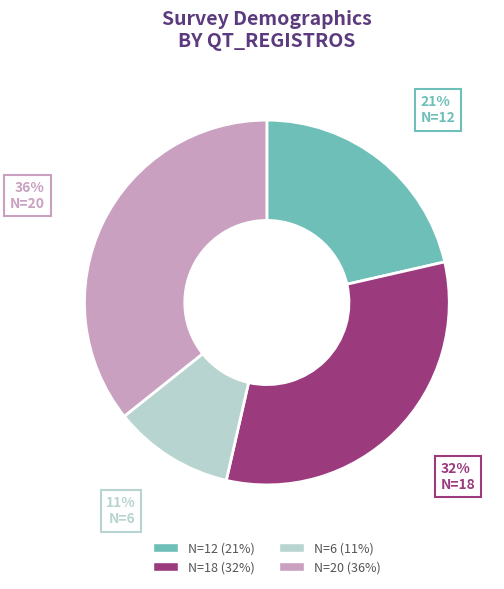

Count the number of slices in the pie.

4